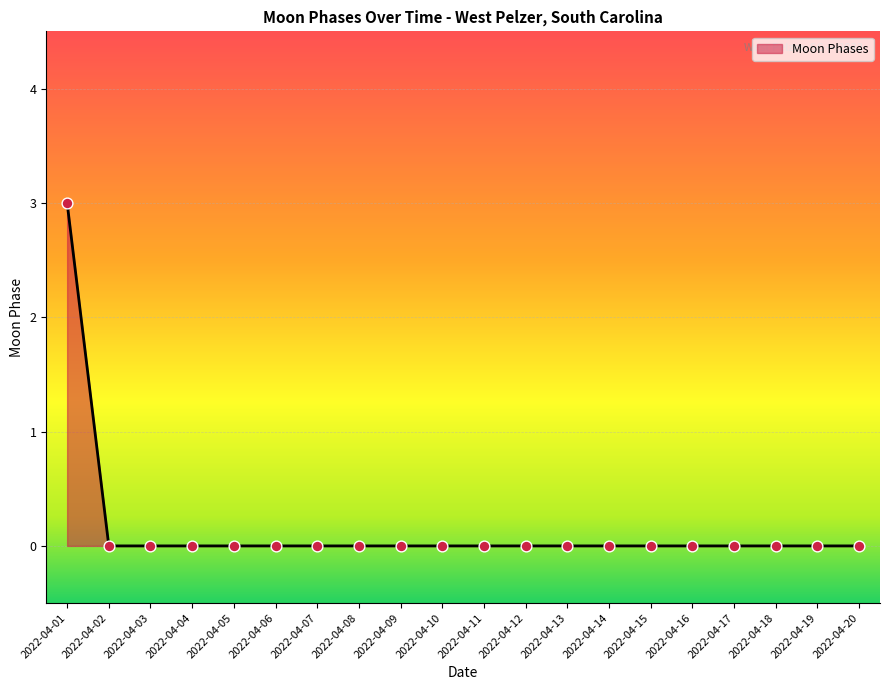

Is it true that the value at 2022-04-04 is -2?

False